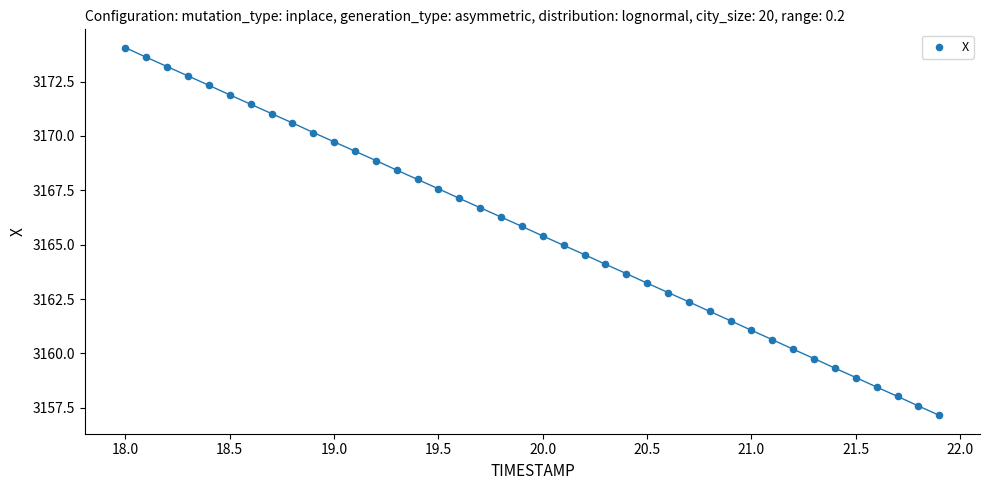

What is the range of X values (max minus min)?

3.9